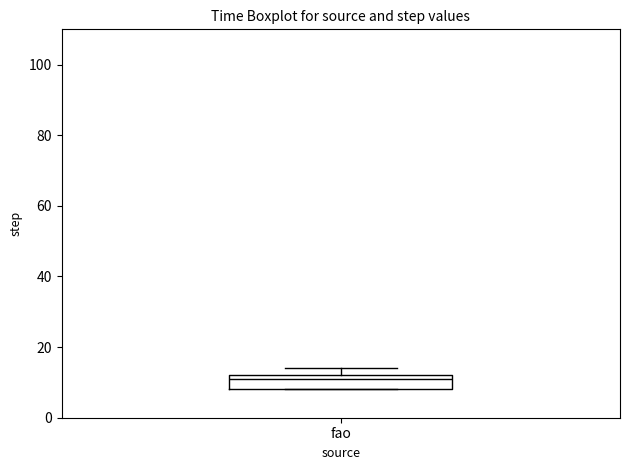

Where is the upper edge of the box for fao on the y-axis? The values are not printed on the chart, so give them approximately, as read against the axis.

12